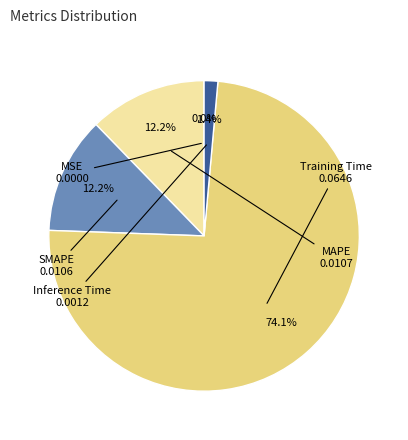

Does any single category account for the majority?

Yes